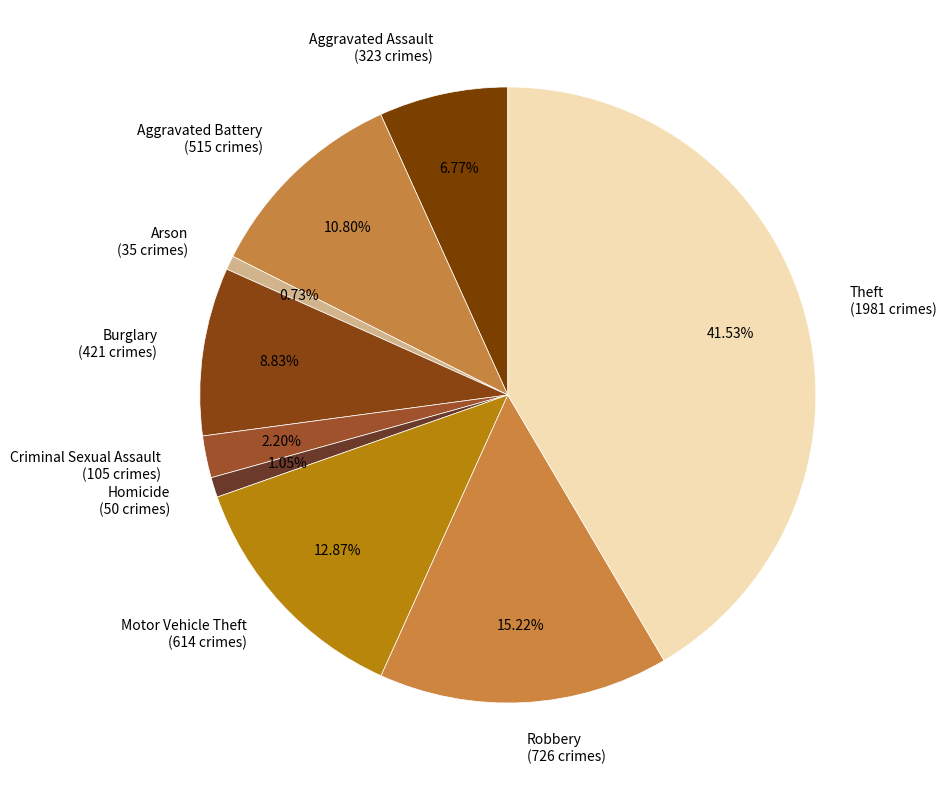

Is Theft the majority of the pie?

No